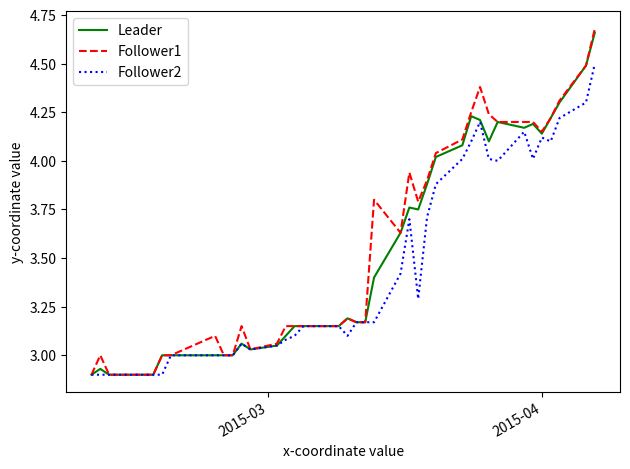

Which series has the widest spread of values?

Follower1